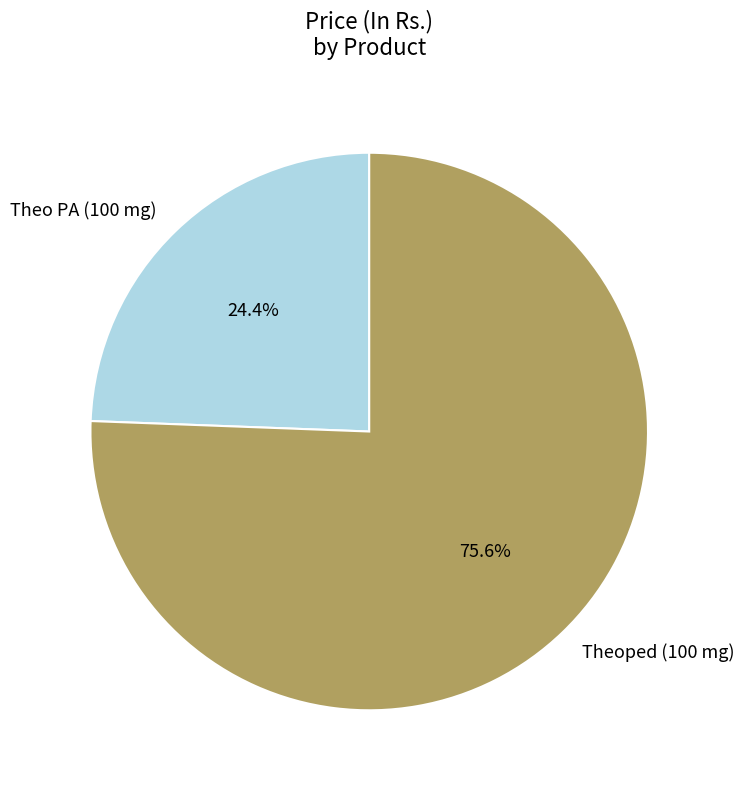

To the nearest percent, what is the difference between the Theoped (100 mg) and Theo PA (100 mg) slice percentages?

51%